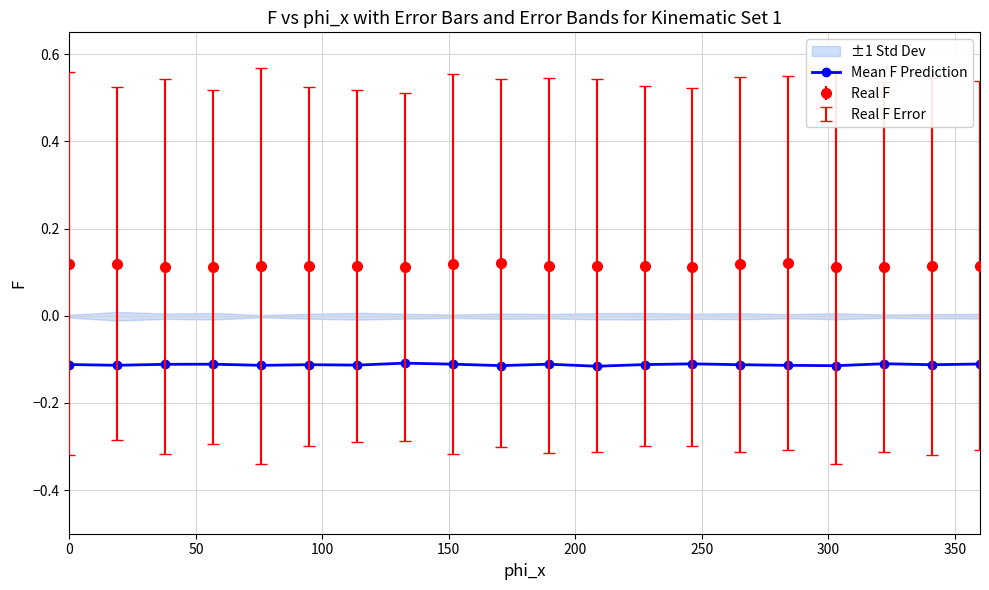

Does the chart display data point markers on the line(s)?

Yes